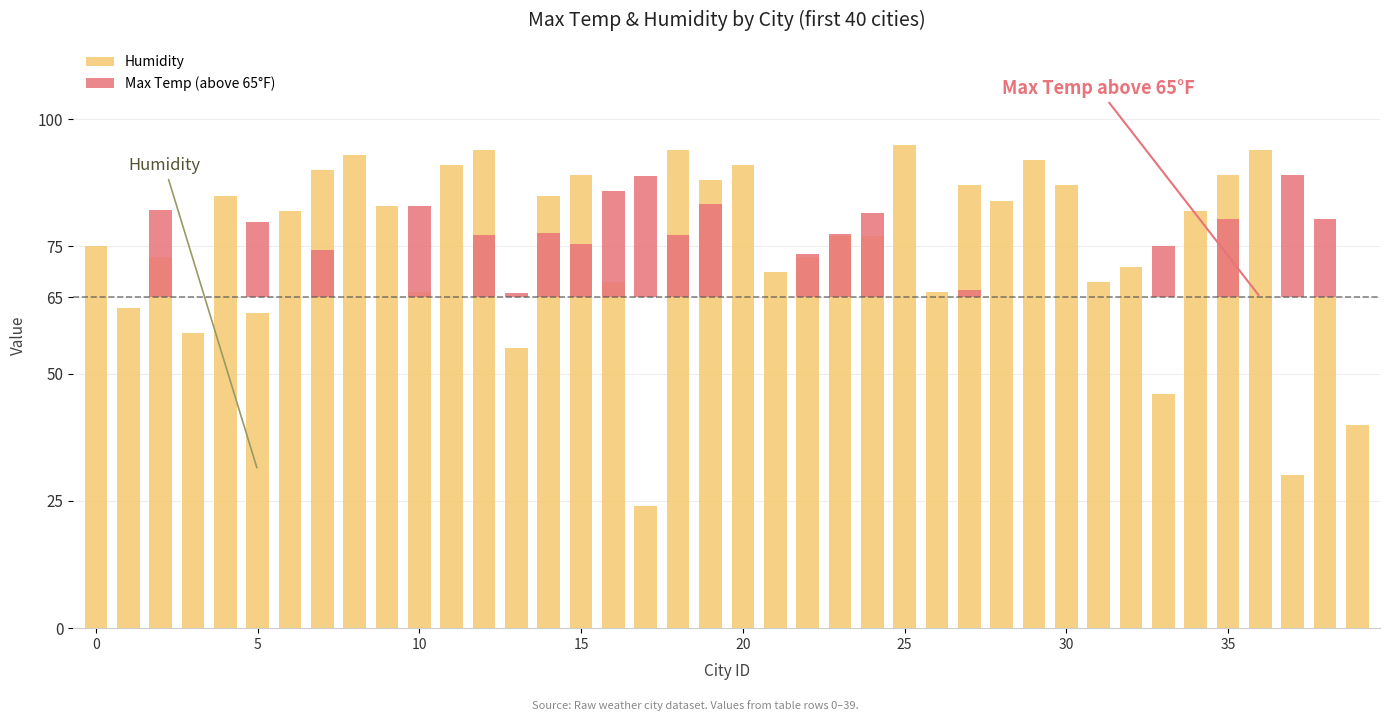

How many data points does each series have?

40